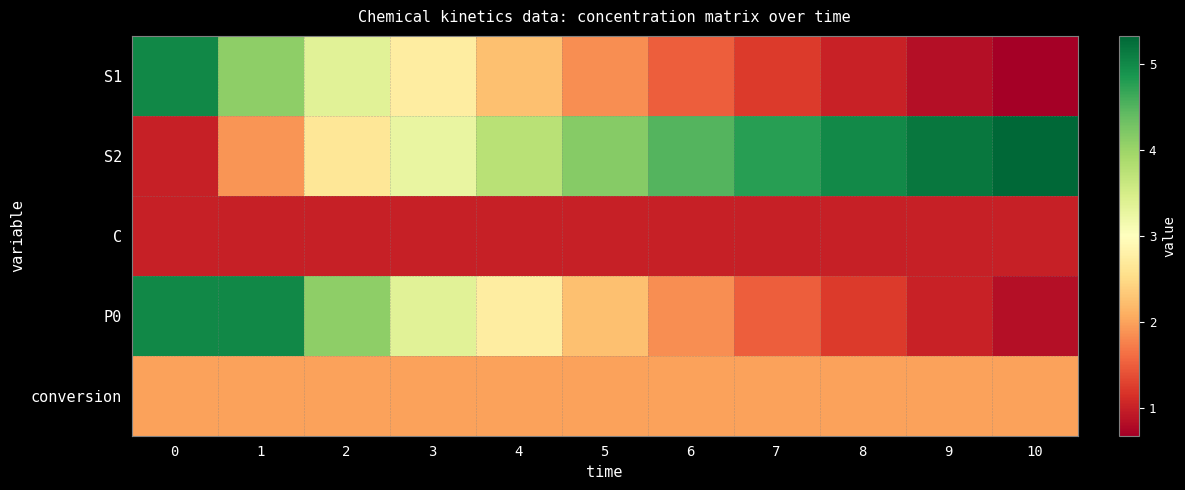

Reading right to left, transcribe all the data shown in this chart.

row_0: 0.7	0.8	1.0	1.2	1.5	1.8	2.2	2.7	3.4	4.1	5.0
row_1: 5.3	5.2	5.0	4.8	4.5	4.2	3.8	3.3	2.6	1.9	1.0
row_2: 1.0	1.0	1.0	1.0	1.0	1.0	1.0	1.0	1.0	1.0	1.0
row_3: 0.8	1.0	1.2	1.5	1.8	2.2	2.7	3.4	4.1	5.0	5.0
row_4: 2.0	2.0	2.0	2.0	2.0	2.0	2.0	2.0	2.0	2.0	2.0